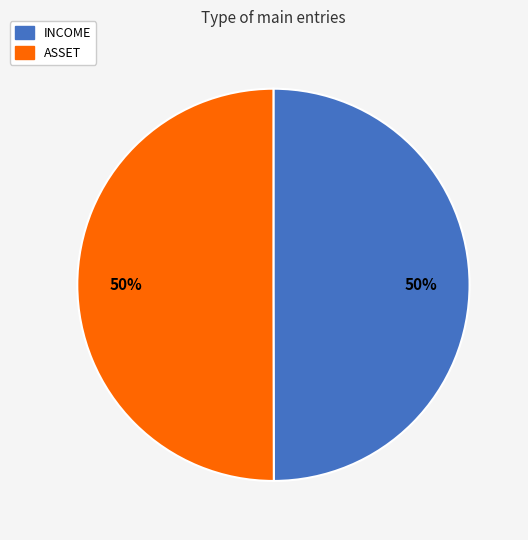

Is it true that INCOME is 50% of the pie?

True